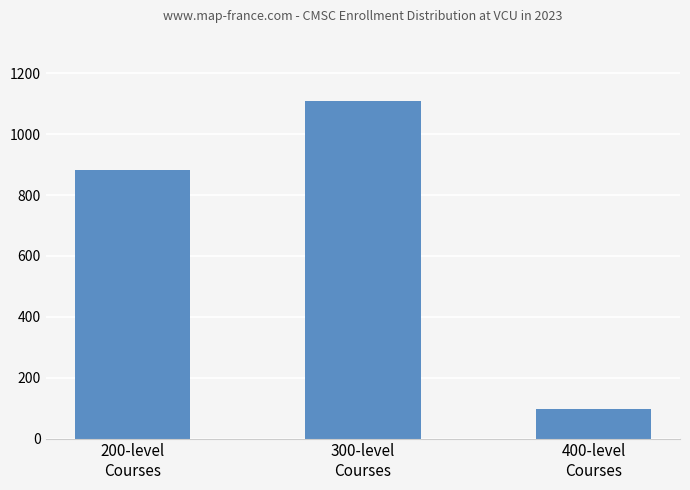

What is the change in value from 200-level
Courses to 300-level
Courses?

+224